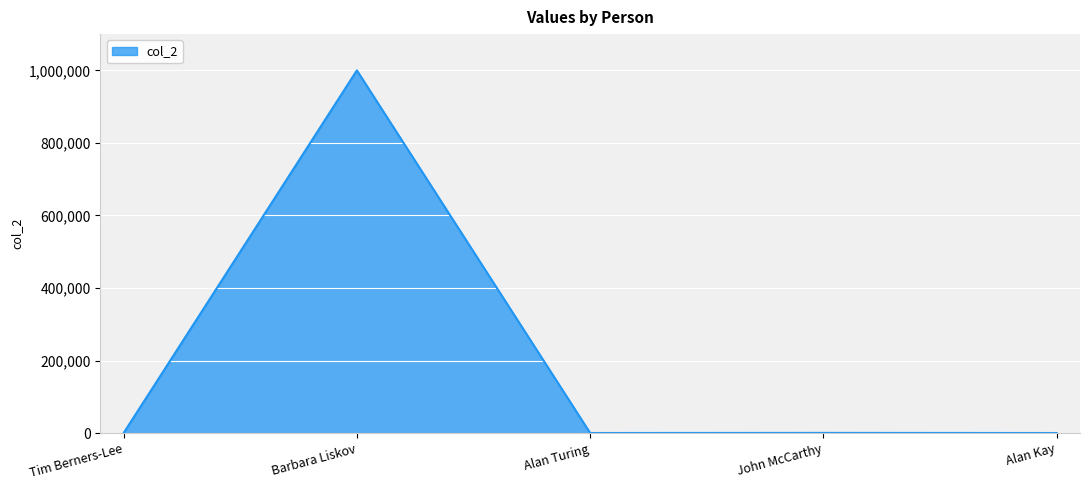

True or false: the data shows 45.0 at Alan Kay.

True